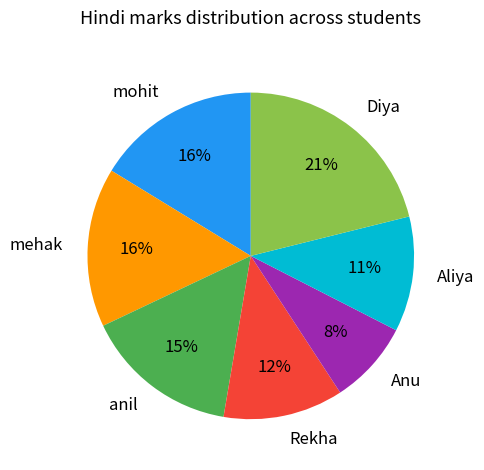

To the nearest percent, what is the average slice percentage?

14%